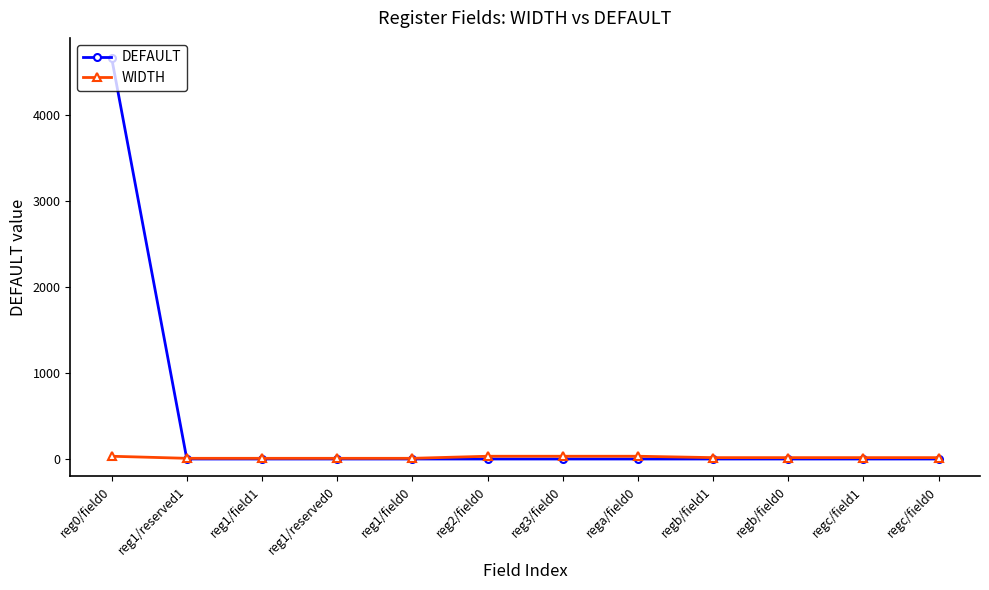

What are all the series names shown in the legend?

DEFAULT, WIDTH